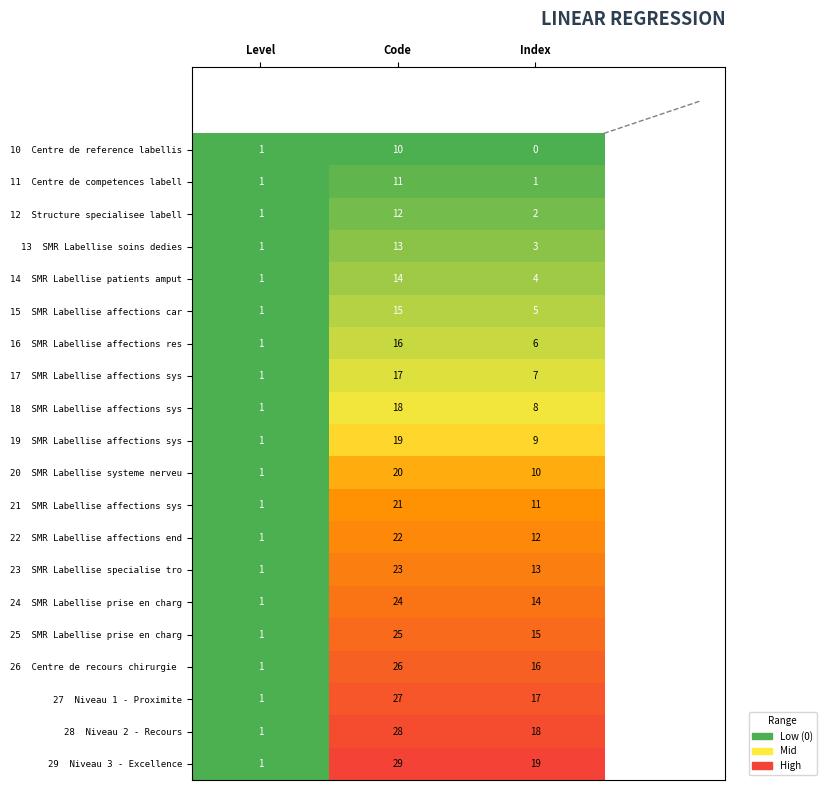

At which category does the chart reach its minimum across all series?

Index